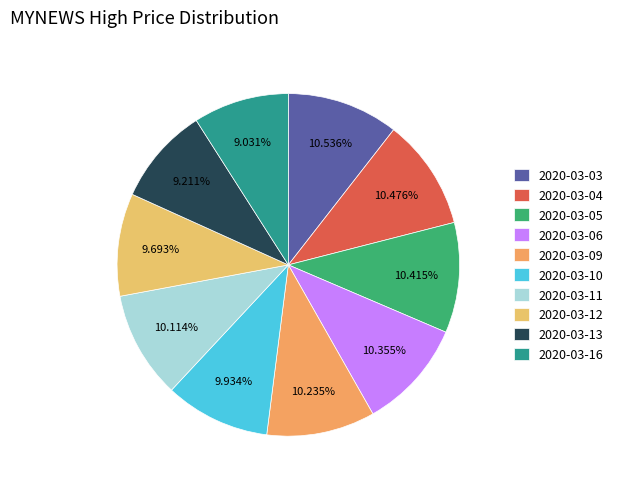

How many segments does this pie chart have?

10